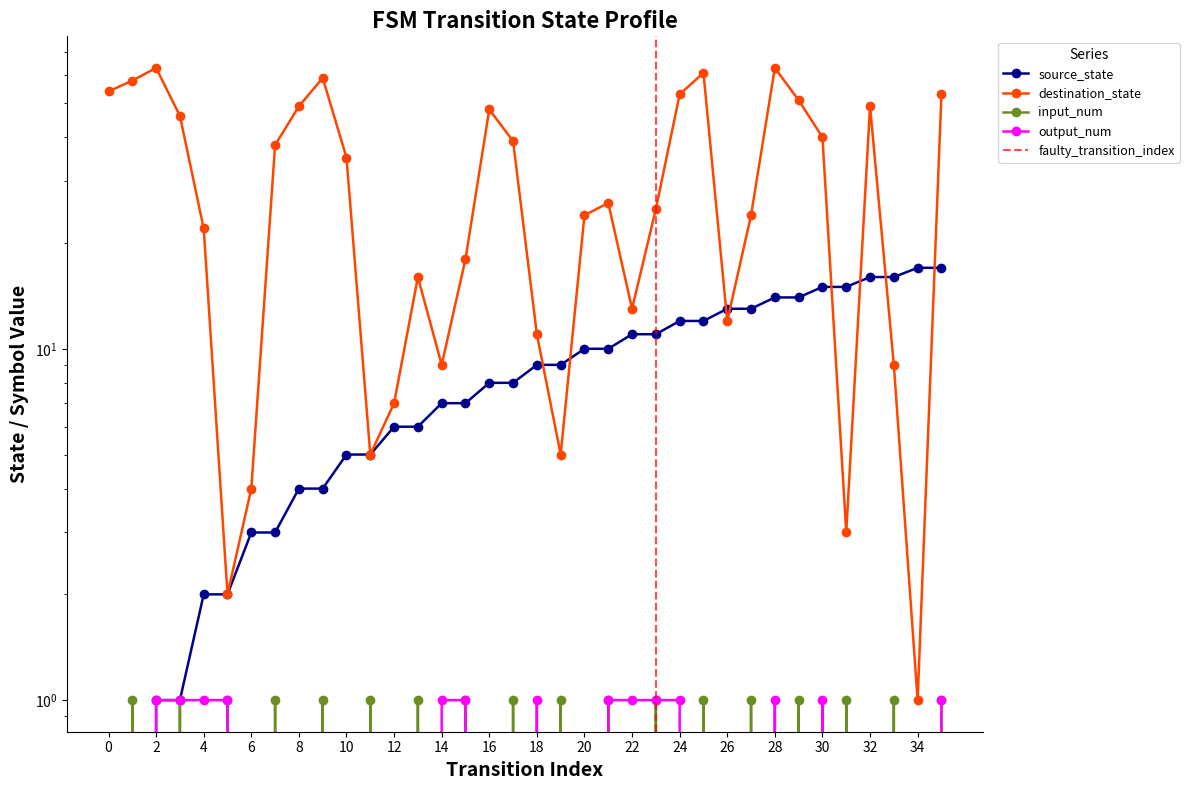

True or false: source_state has more than 2 points higher than both neighbors.

False